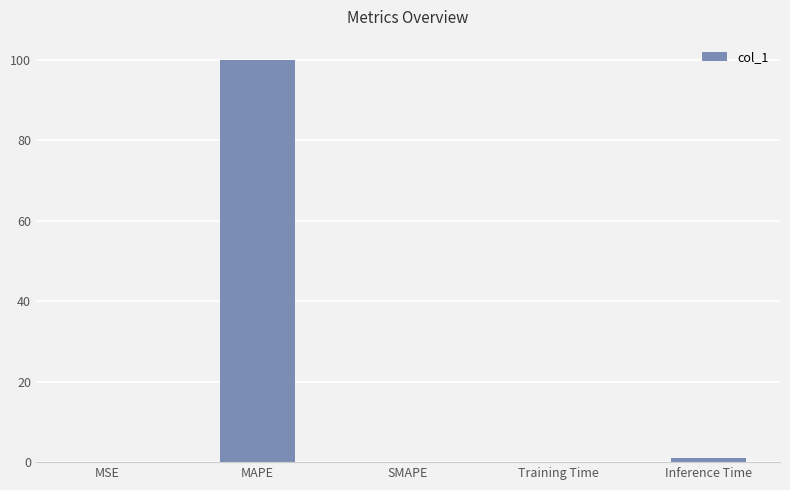

At which category does the chart reach its peak across all series?

MAPE